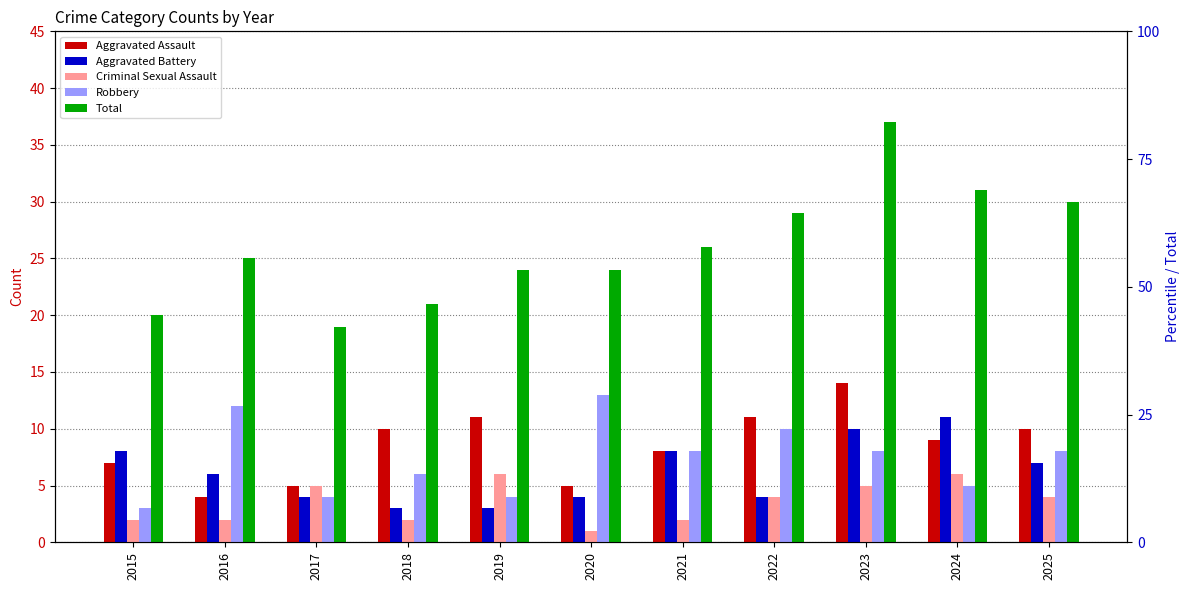

What is the value of the Aggravated Battery bar at the 8th from the left?

4